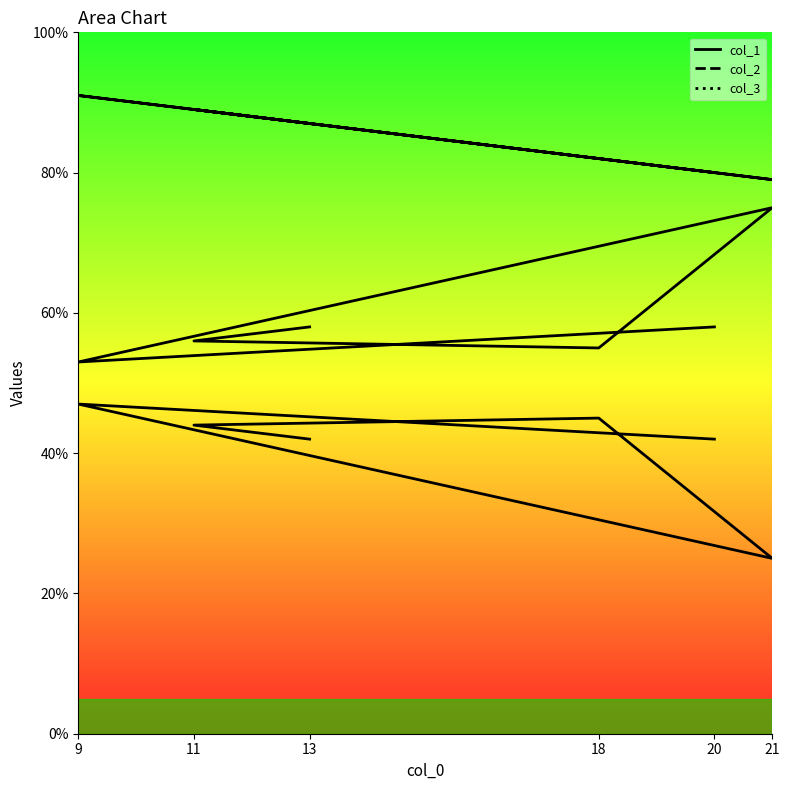

How many series are shown in this chart?

3